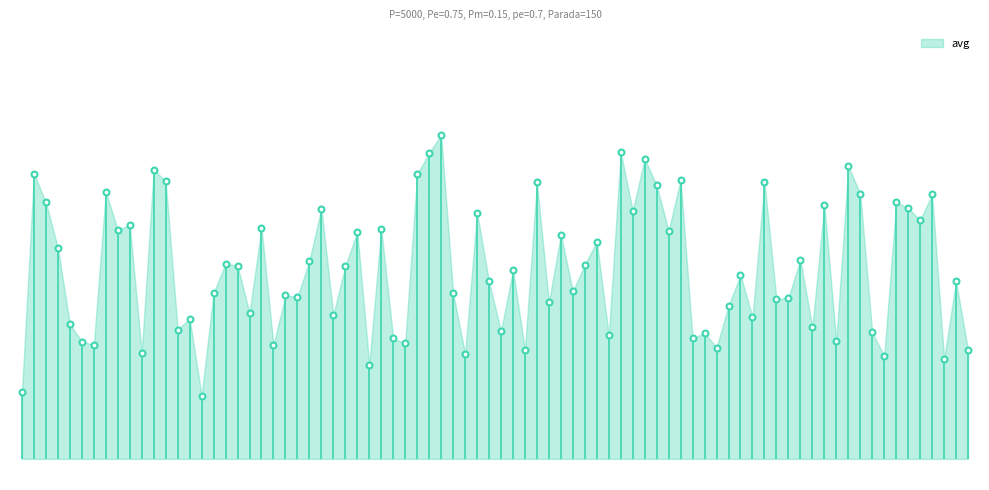

Is the value of min at gen 1 greater than the value of avg at gen 0?

No